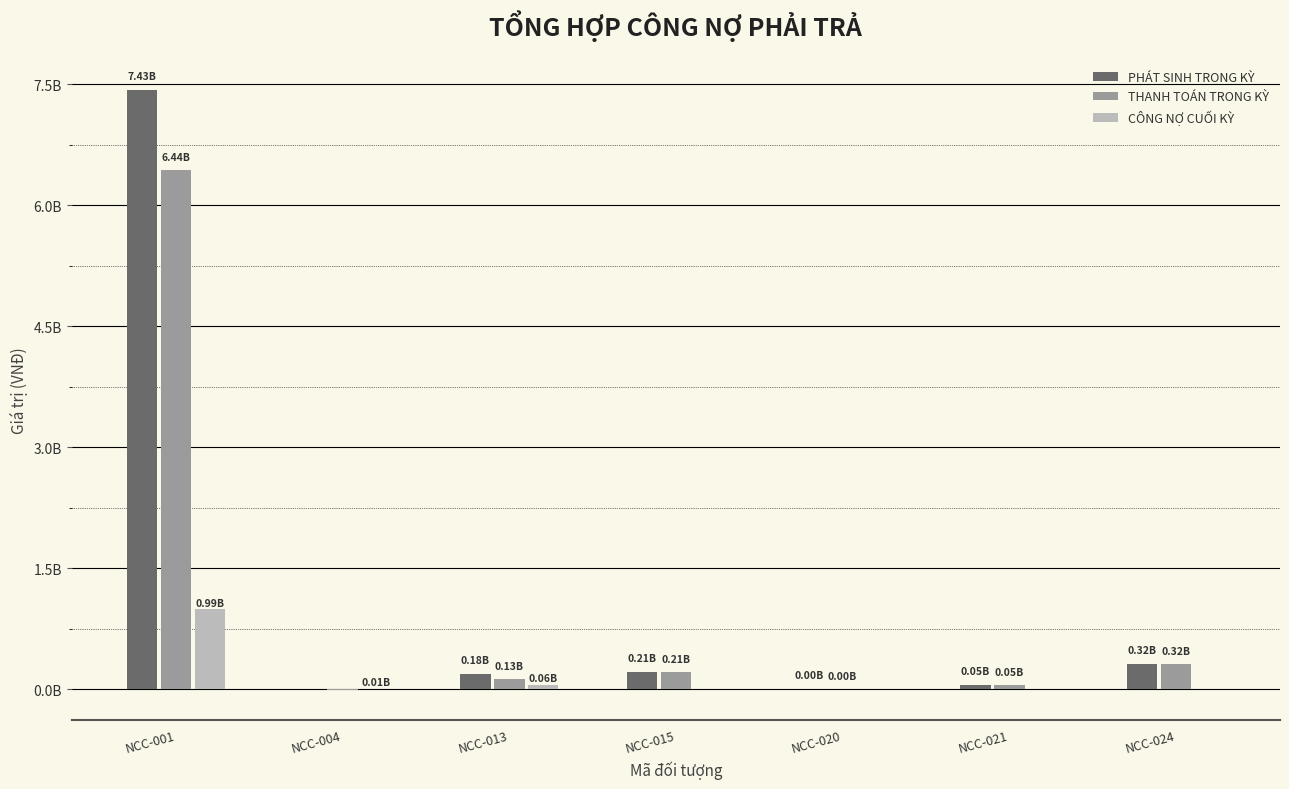

The value of PHÁT SINH TRONG KỲ at NCC-015 is 213759000. True or false?

True